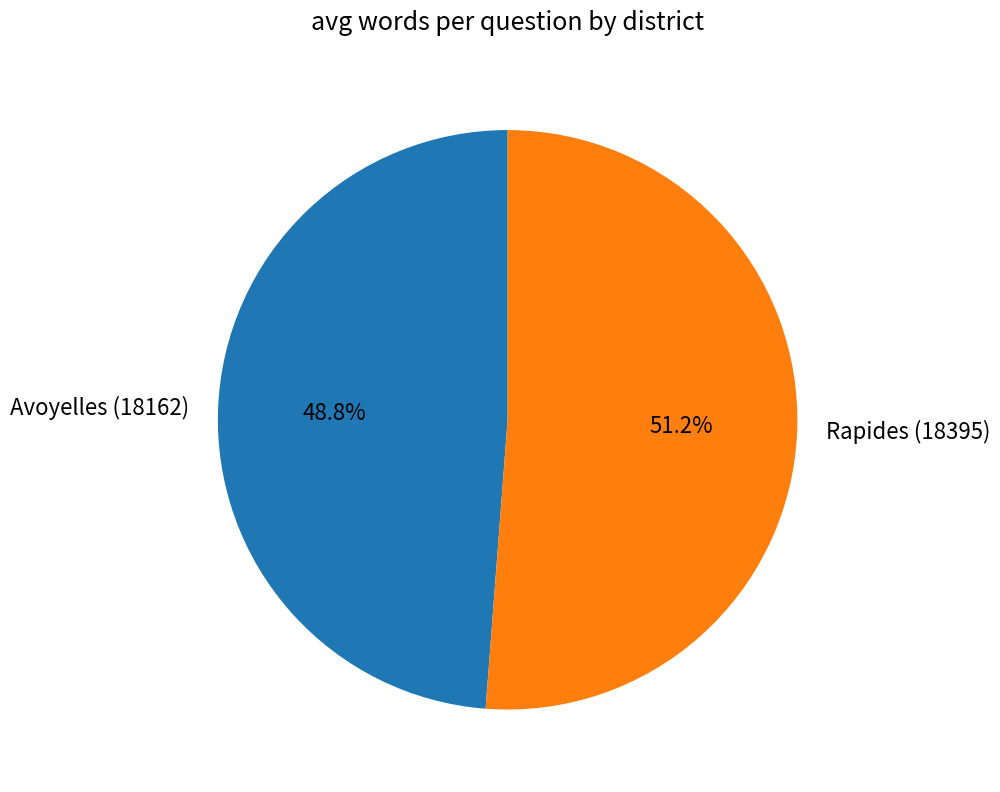

Do Rapides (18395) and Avoyelles (18162) together represent more than half of the pie?

Yes